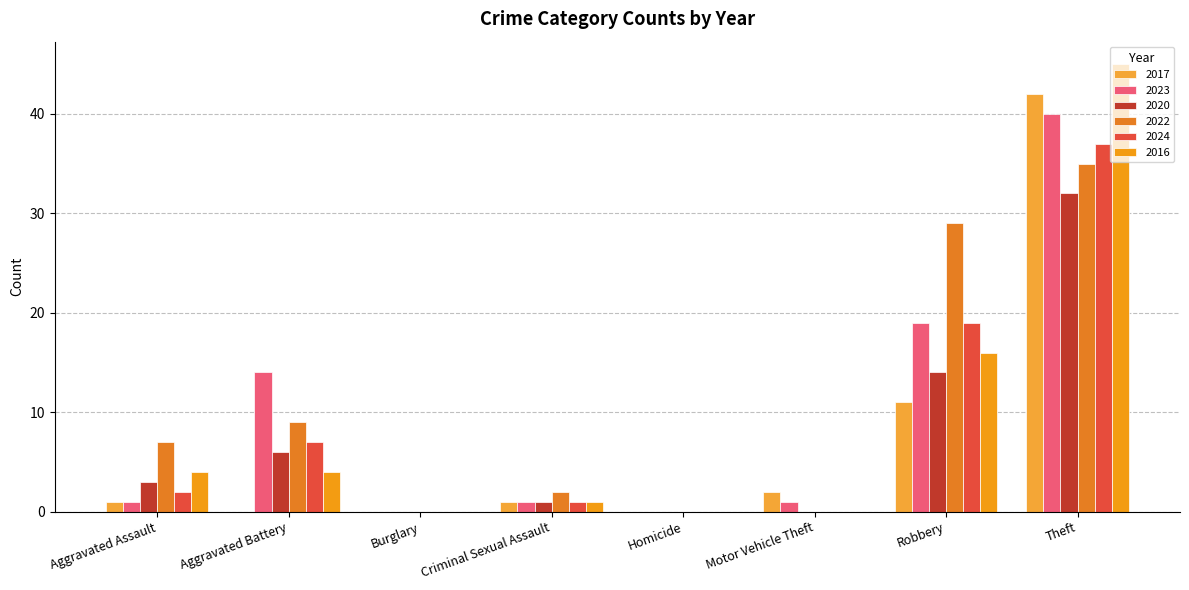

Count the number of categories in the chart.

8